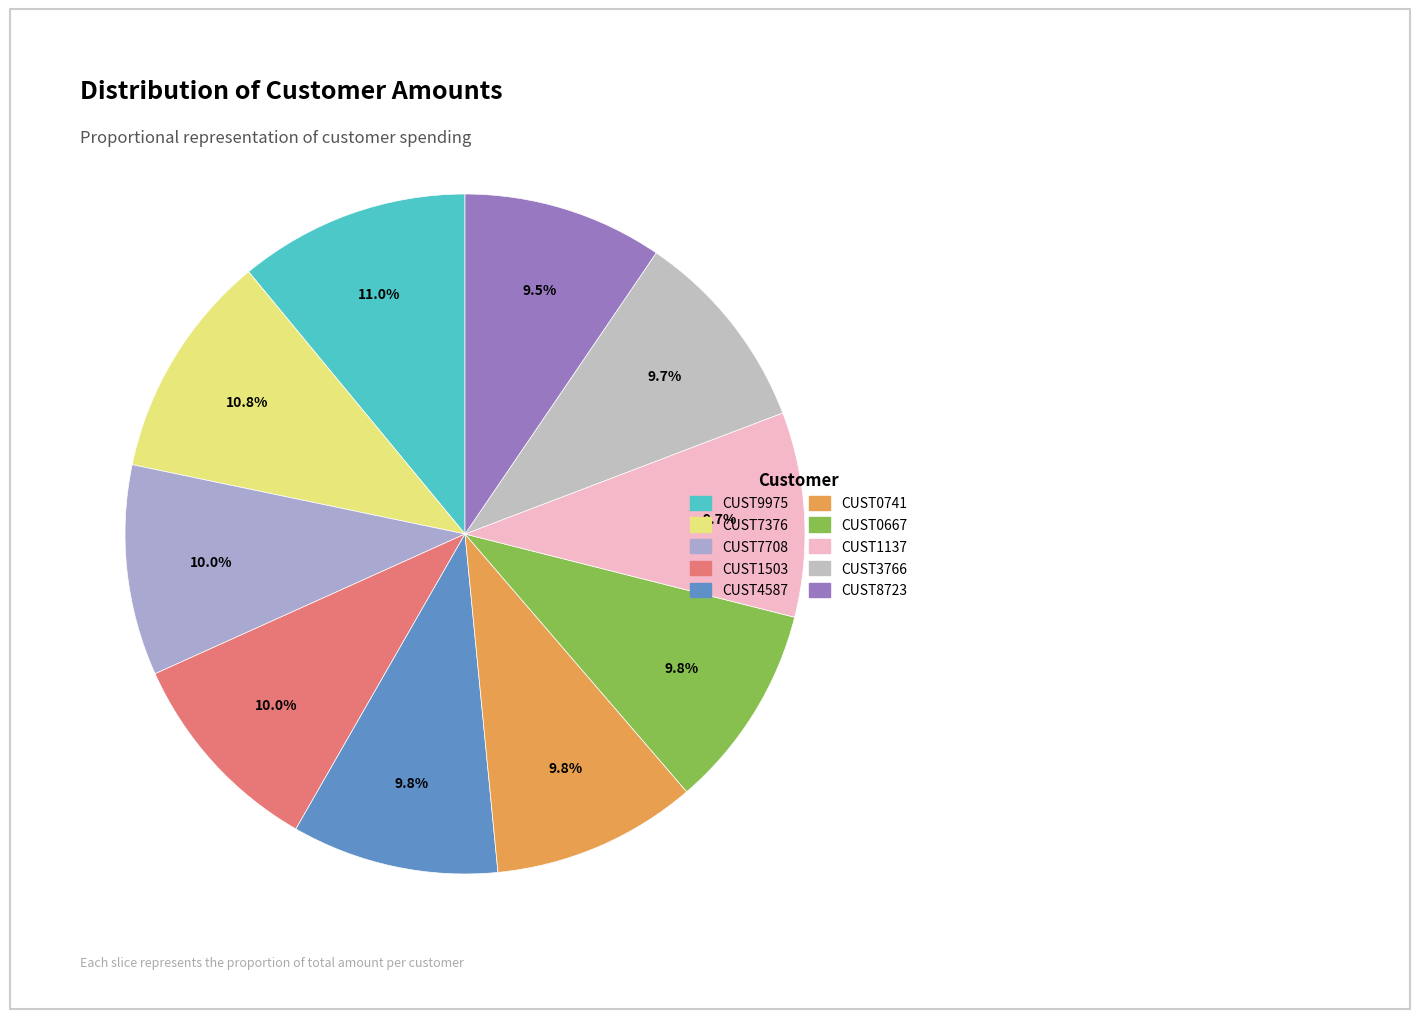

What is the smallest slice in the pie chart?

CUST8723